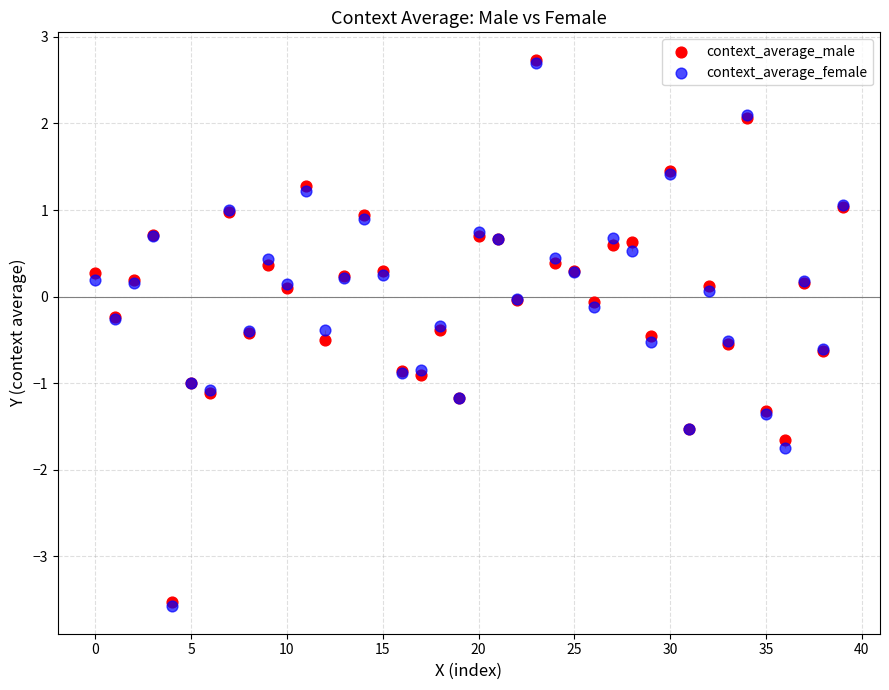

What are all the series names shown in the legend?

context_average_male, context_average_female